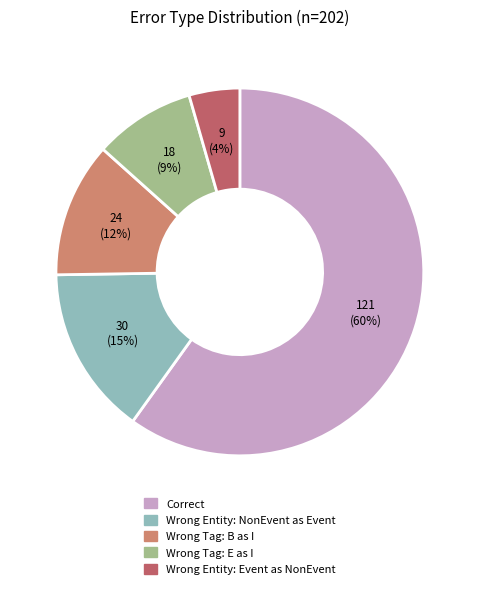

Is there any slice that represents more than half of the pie?

Yes